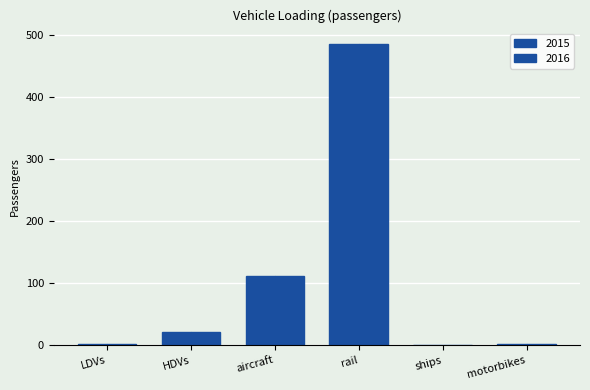

How many series are shown in this chart?

2